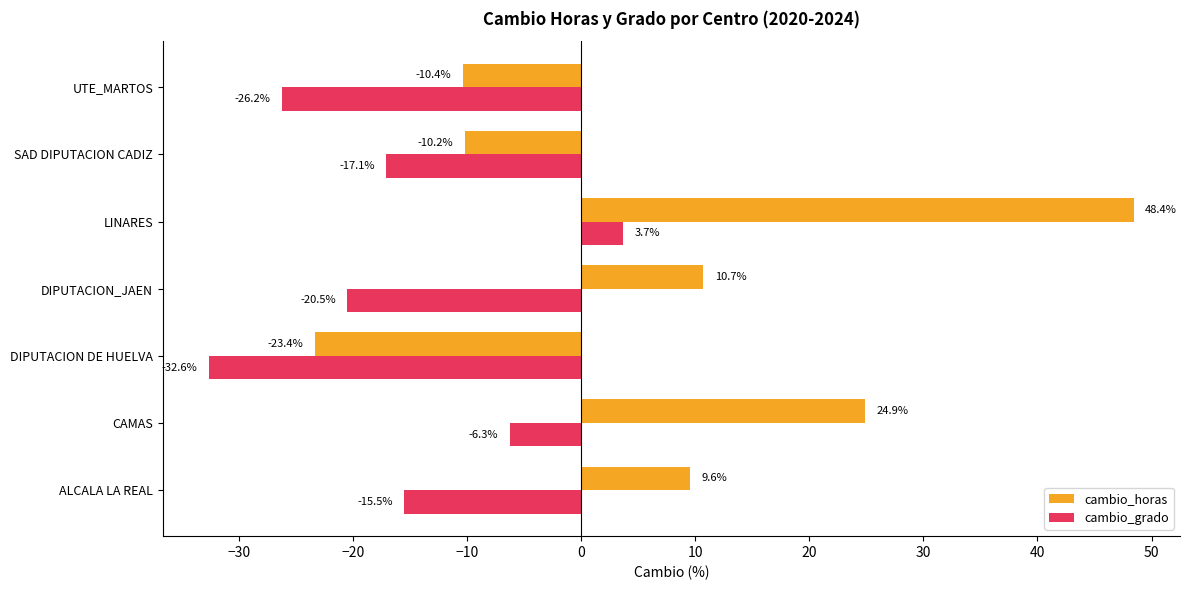

What is the difference between the second highest and minimum values in the cambio_horas series?

48.2